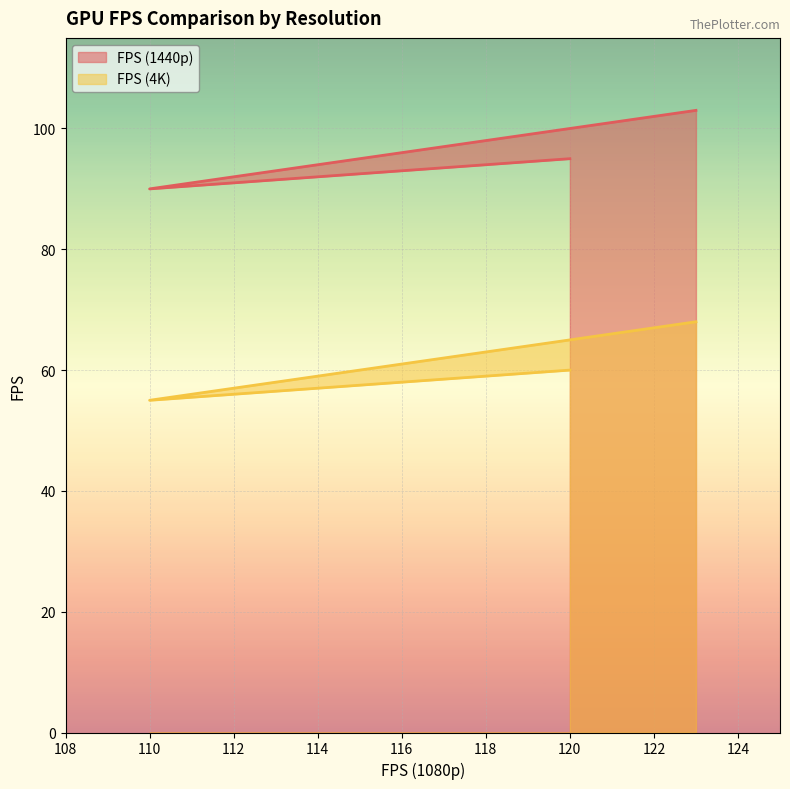

What is the value of the FPS (4K) point at the 10th from the left?

63